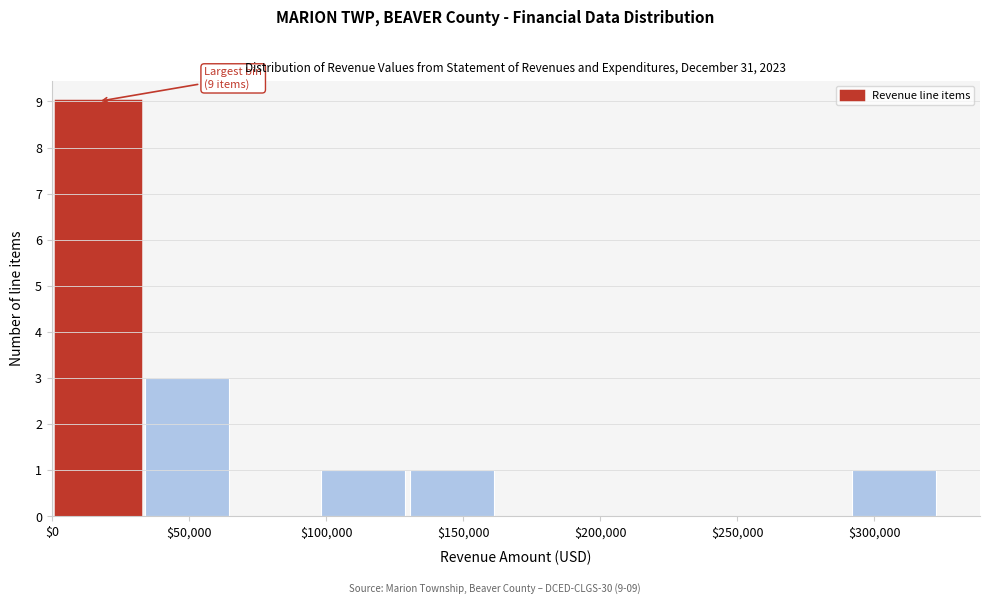

Over which range of the x-axis is the bar tallest?

0 to 35000